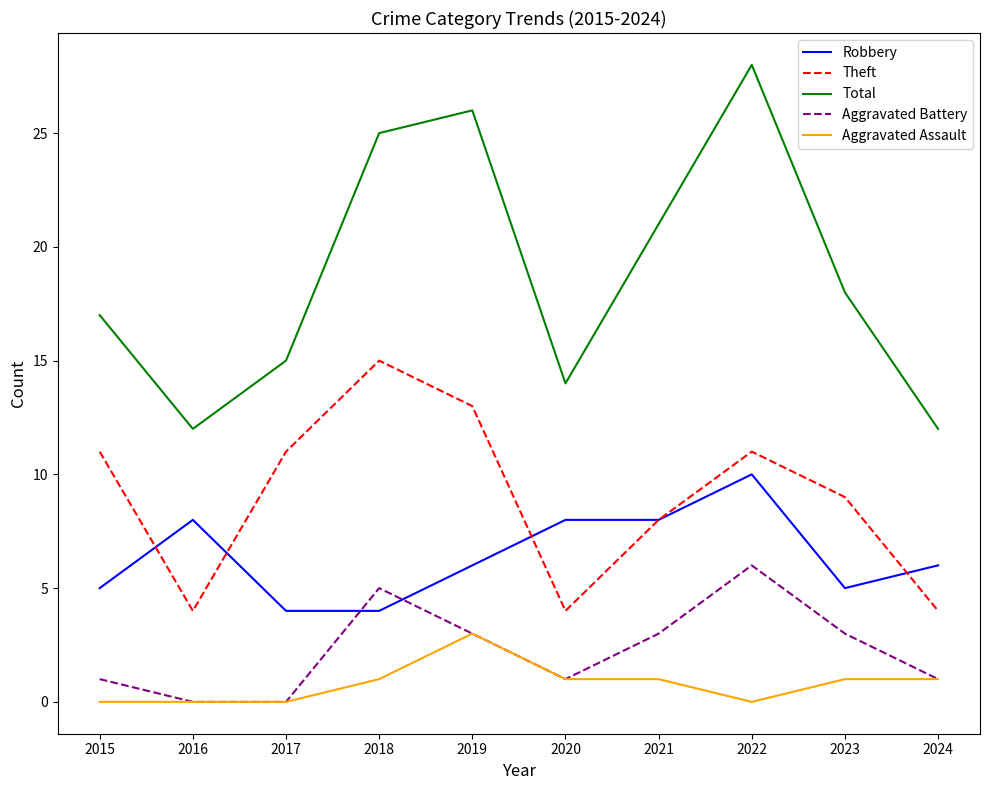

Between 2022 and 2024, which series saw the biggest shift?

Total